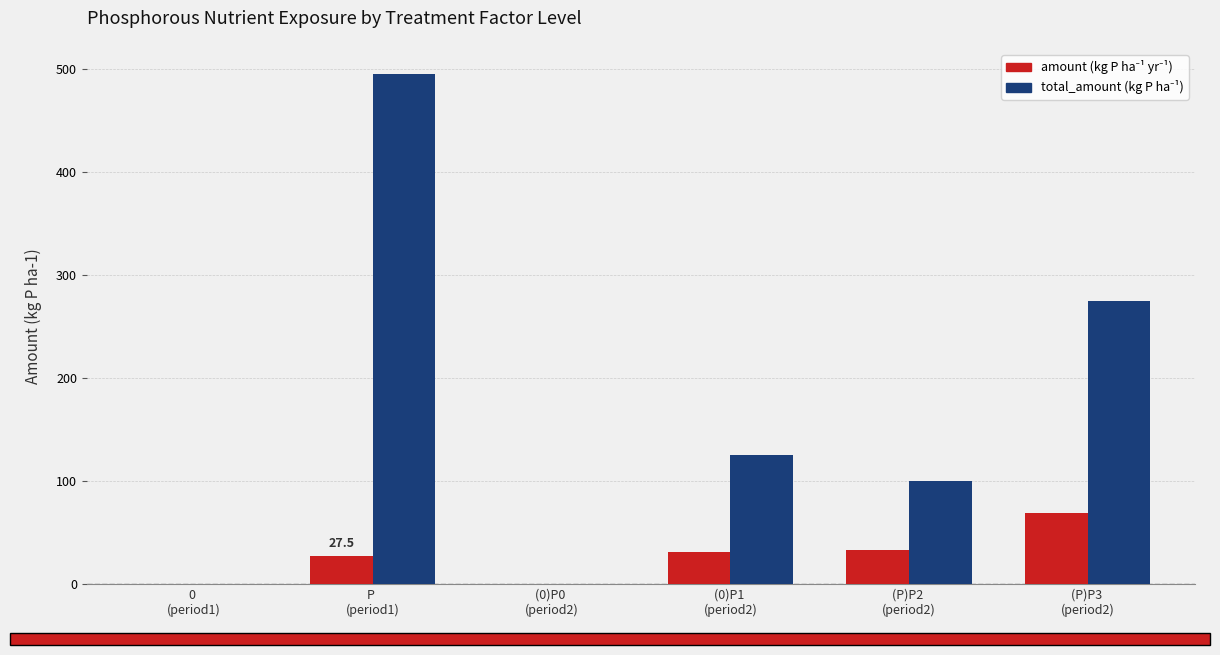

What is the maximum value shown in the chart?

495.0